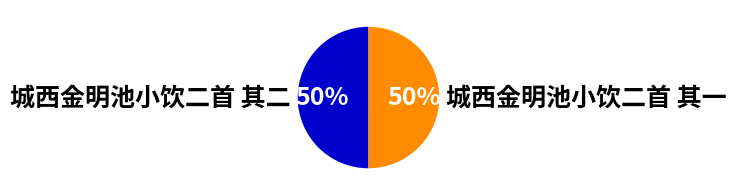

To the nearest percent, what portion does 城西金明池小饮二首 其二 represent?

50%